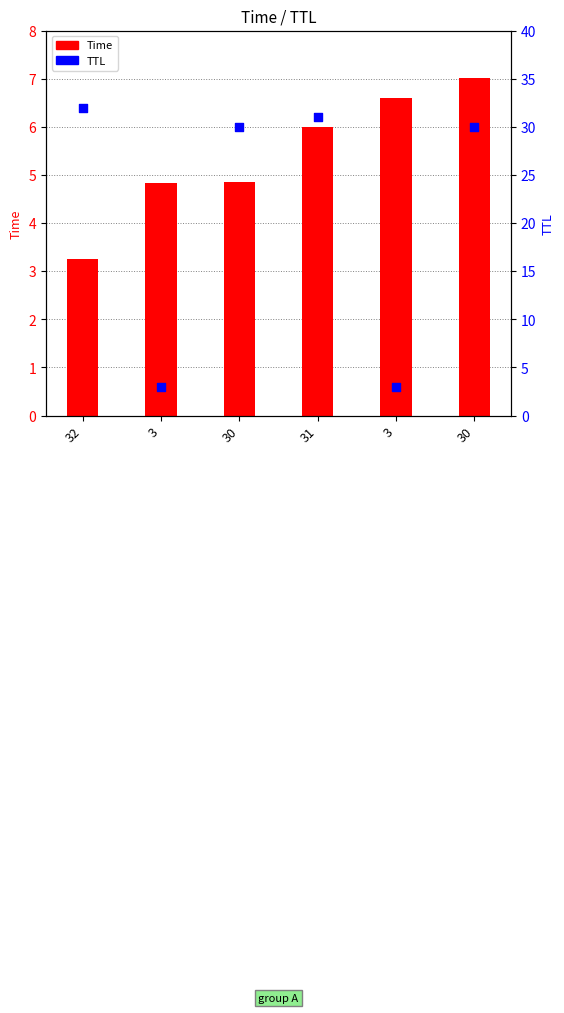

At which category is the sum across all series the highest?

30